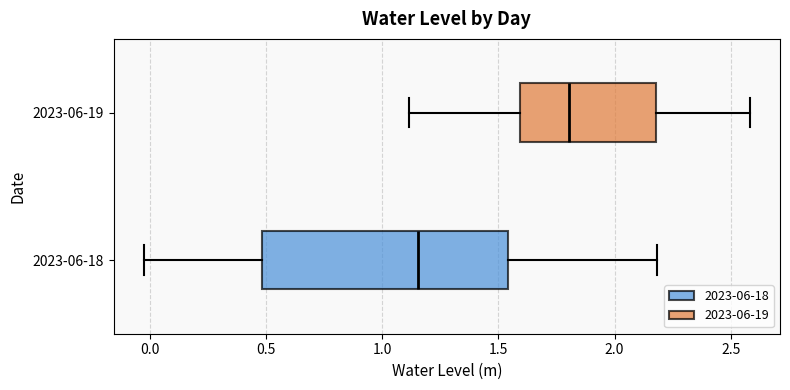

Reading bottom to top, transcribe this box plot: for each box, give where its median line is, the range the box spans, and where its two whiskers end, as read against the x-axis. The values are not printed on the chart, so give them approximately, as read against the axis.

2023-06-18: median 1.15, box 0.50 to 1.55, whiskers 0.00 to 2.20
2023-06-19: median 1.80, box 1.60 to 2.20, whiskers 1.10 to 2.60